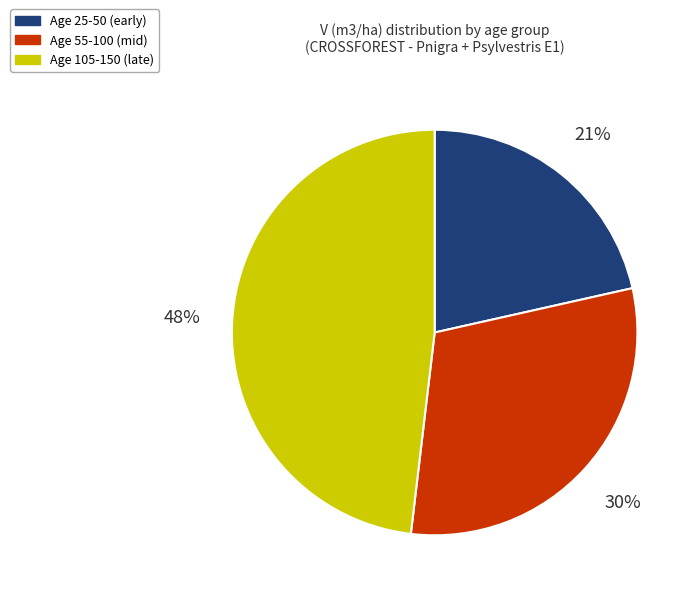

Which category has the biggest portion of the pie?

Age 105-150 (late)